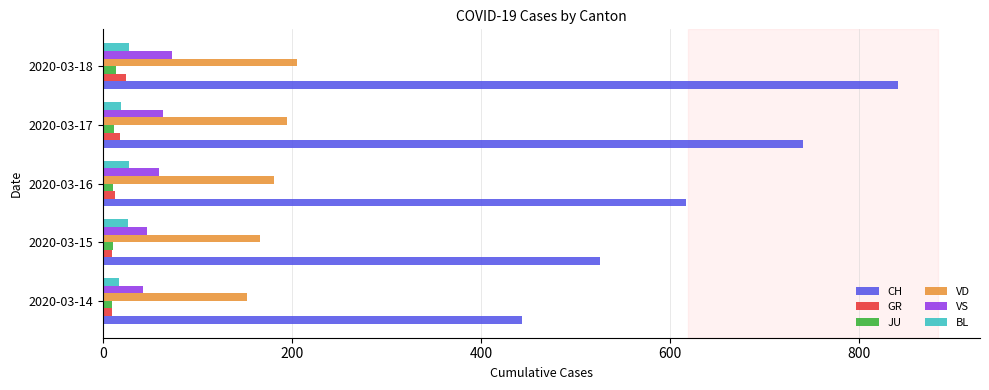

Which series has the largest range (max minus min)?

CH